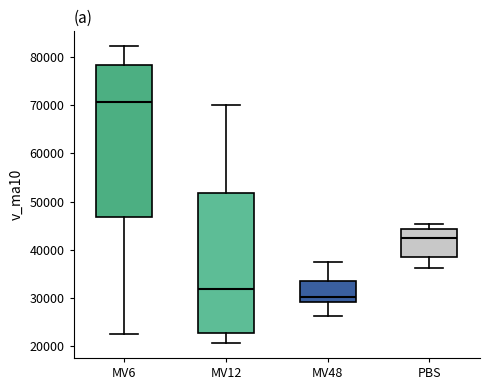

Reading left to right, transcribe this box plot: for each box, give where its median line is, the range the box spans, and where its two whiskers end, as read against the y-axis. The values are not printed on the chart, so give them approximately, as read against the axis.

MV6: median 71000, box 47000 to 78000, whiskers 23000 to 82000
MV12: median 32000, box 23000 to 52000, whiskers 21000 to 70000
MV48: median 30000, box 29000 to 34000, whiskers 26000 to 37000
PBS: median 42000, box 38000 to 44000, whiskers 36000 to 45000